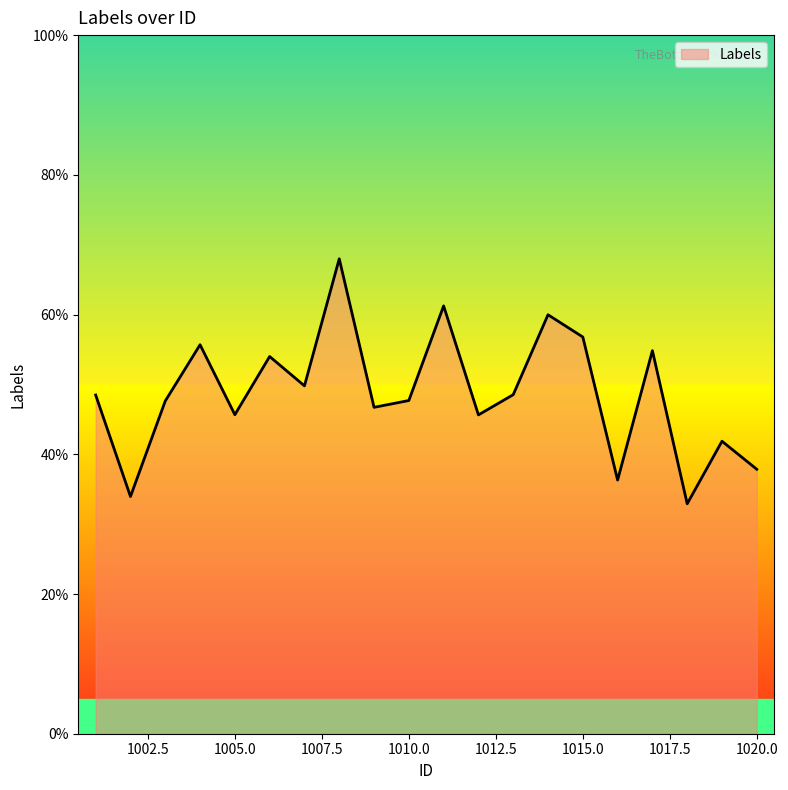

What is the greatest value displayed?

0.7